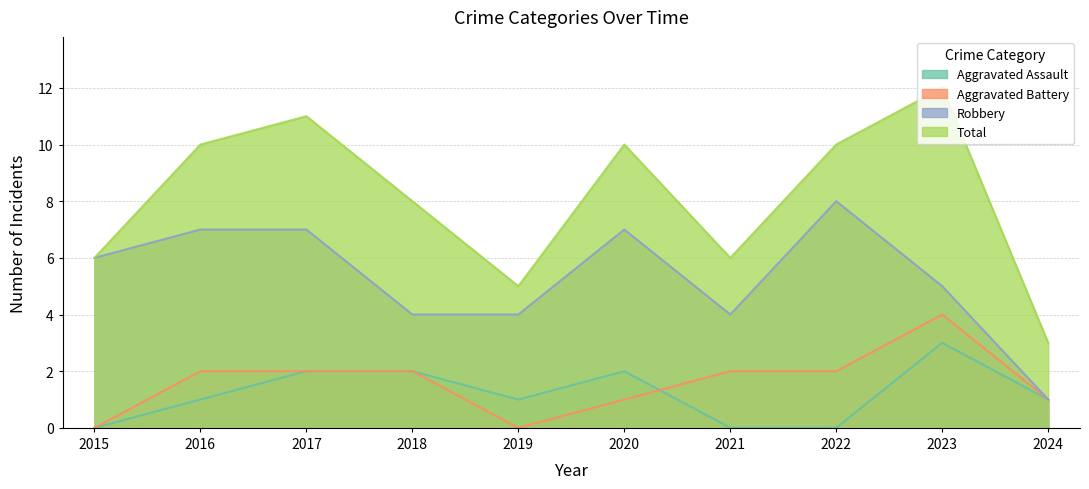

At which category does Aggravated Assault reach its first local valley?

2019